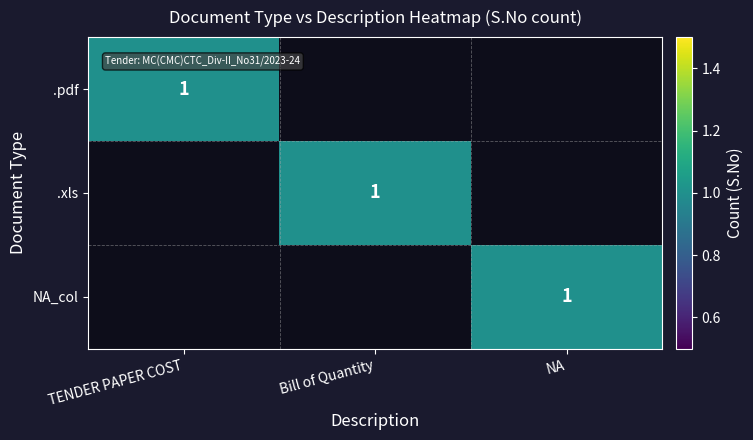

Reading left to right, list all the values displayed in this chart.

.pdf: TENDER PAPER COST=1	Bill of Quantity=0	NA=0
.xls: TENDER PAPER COST=0	Bill of Quantity=1	NA=0
NA_col: TENDER PAPER COST=0	Bill of Quantity=0	NA=1